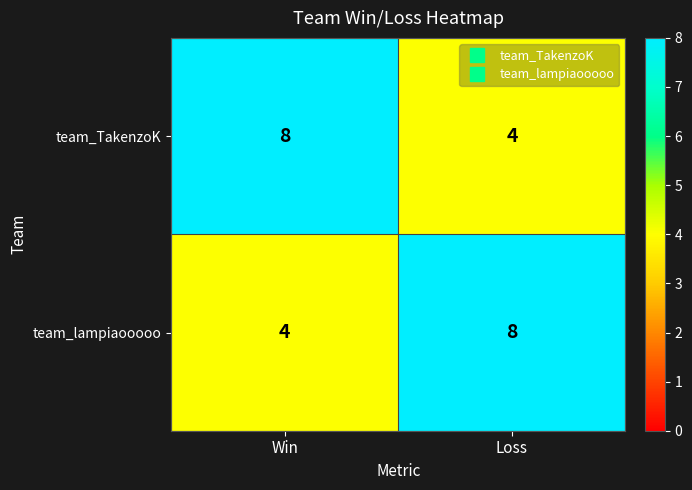

What value does the team_lampiaooooo series have at Win?

4